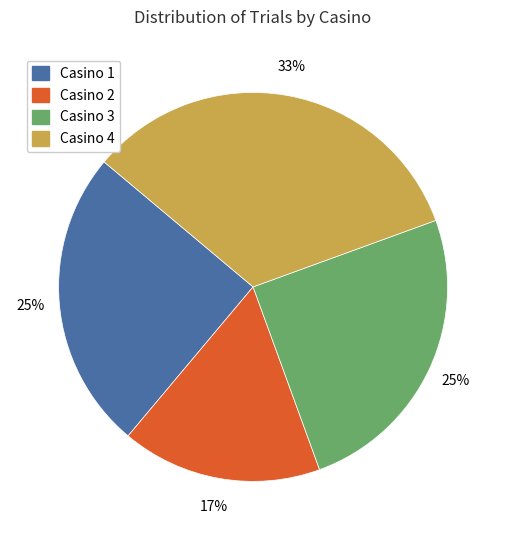

Between Casino 3 and Casino 4, which is larger?

Casino 4